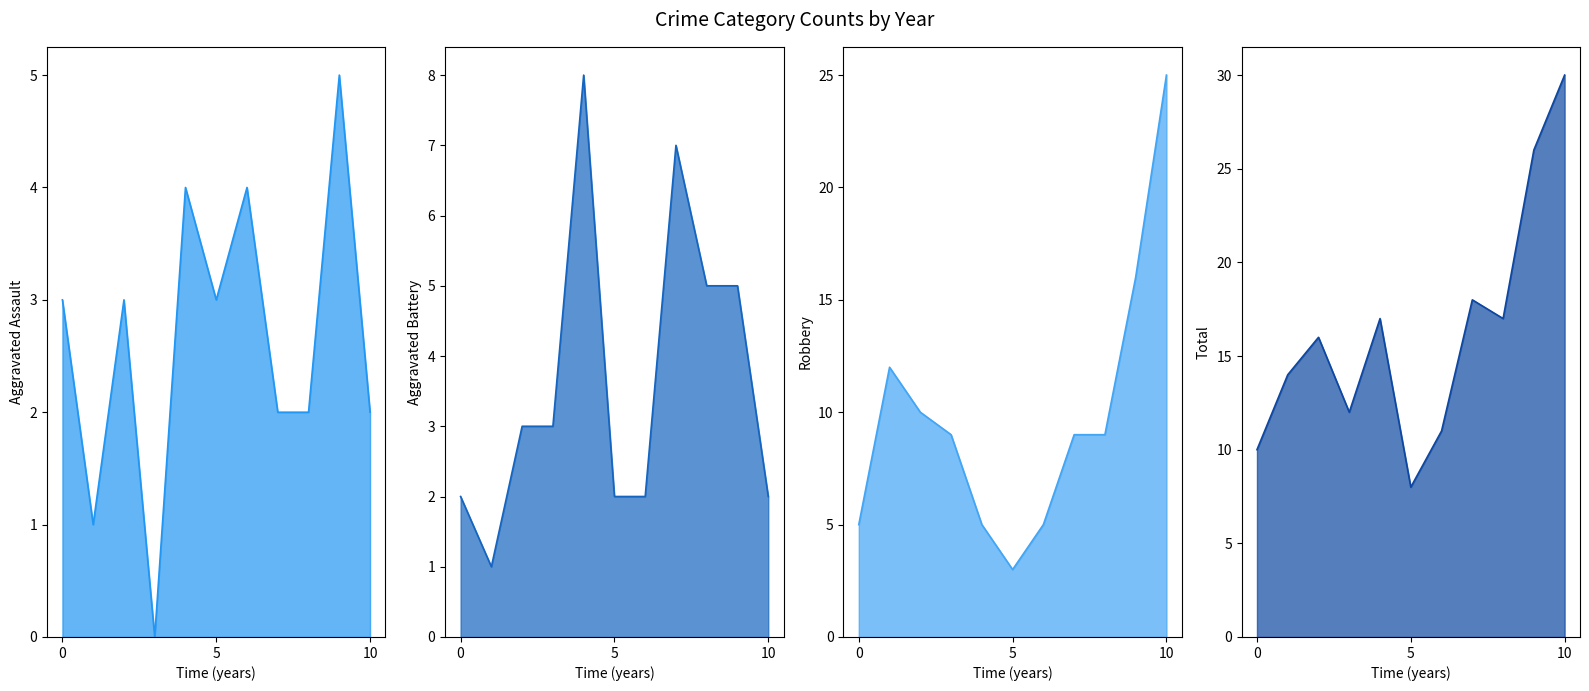

The value of Aggravated Assault at 2018 is 0. True or false?

True